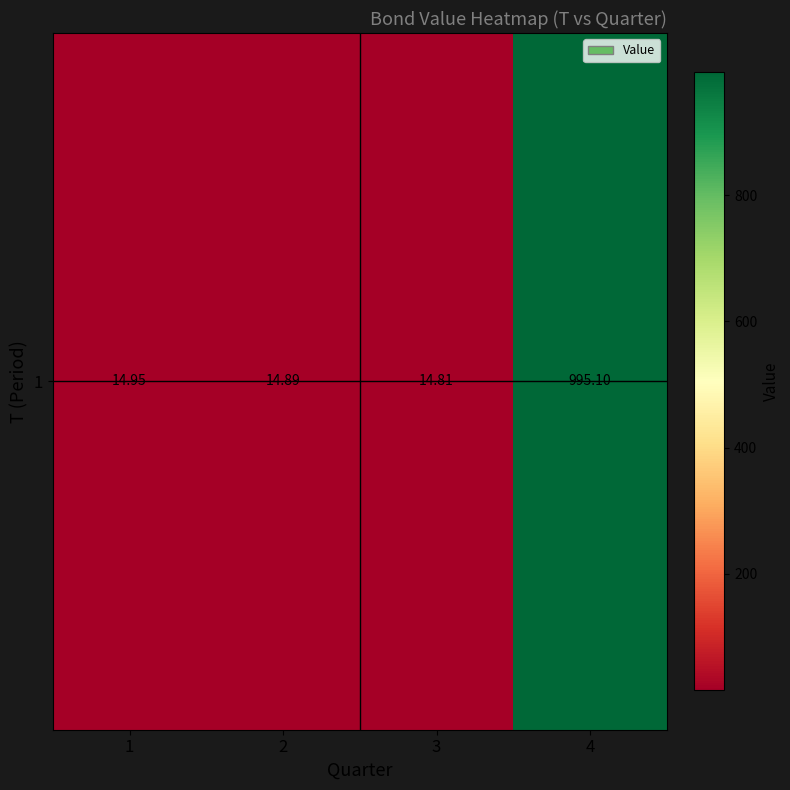

What is the sum of the values at 1 and 3?

29.8